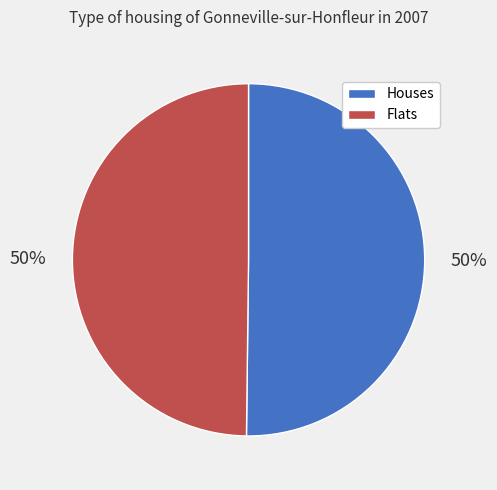

To the nearest percent, what is the combined percentage of Houses and Flats?

100%